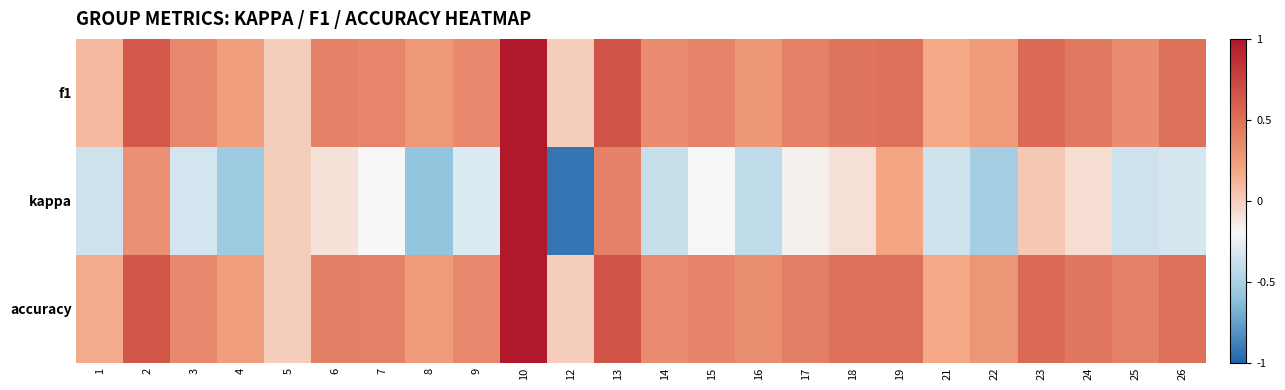

Reading left to right, extract all data points from this chart.

f1: 1=0.1	2=0.6	3=0.4	4=0.2	5=0.0	6=0.4	7=0.4	8=0.3	9=0.4	10=1.0	12=0.0	13=0.7	14=0.3	15=0.4	16=0.3	17=0.4	18=0.5	19=0.5	21=0.2	22=0.3	23=0.5	24=0.4	25=0.3	26=0.5
kappa: 1=-0.4	2=0.3	3=-0.3	4=-0.5	5=0.0	6=-0.1	7=-0.2	8=-0.6	9=-0.3	10=1.0	12=-0.9	13=0.4	14=-0.4	15=-0.2	16=-0.4	17=-0.2	18=-0.1	19=0.2	21=-0.4	22=-0.5	23=0.0	24=-0.1	25=-0.4	26=-0.3
accuracy: 1=0.2	2=0.6	3=0.4	4=0.2	5=0.0	6=0.4	7=0.4	8=0.2	9=0.4	10=1.0	12=0.0	13=0.7	14=0.3	15=0.4	16=0.3	17=0.4	18=0.5	19=0.5	21=0.2	22=0.3	23=0.5	24=0.5	25=0.4	26=0.5